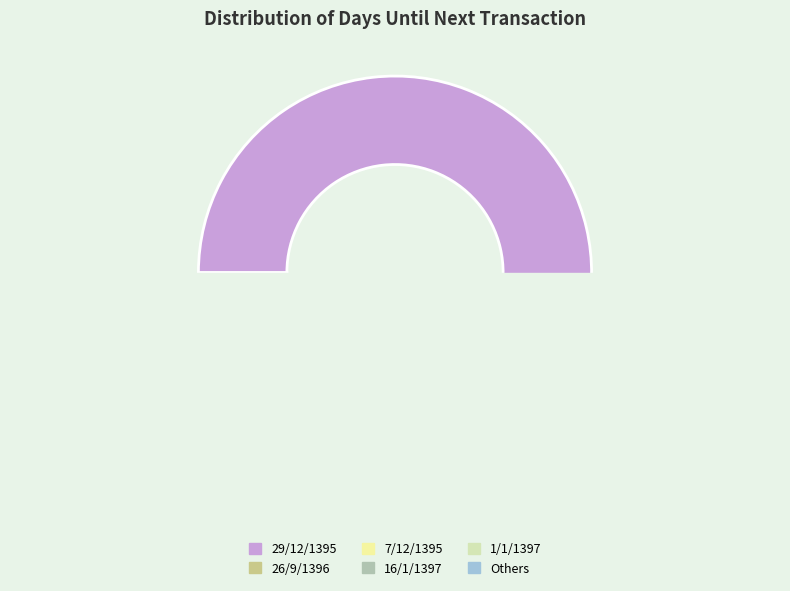

Does 29/12/1395 account for over 50% of the chart?

Yes